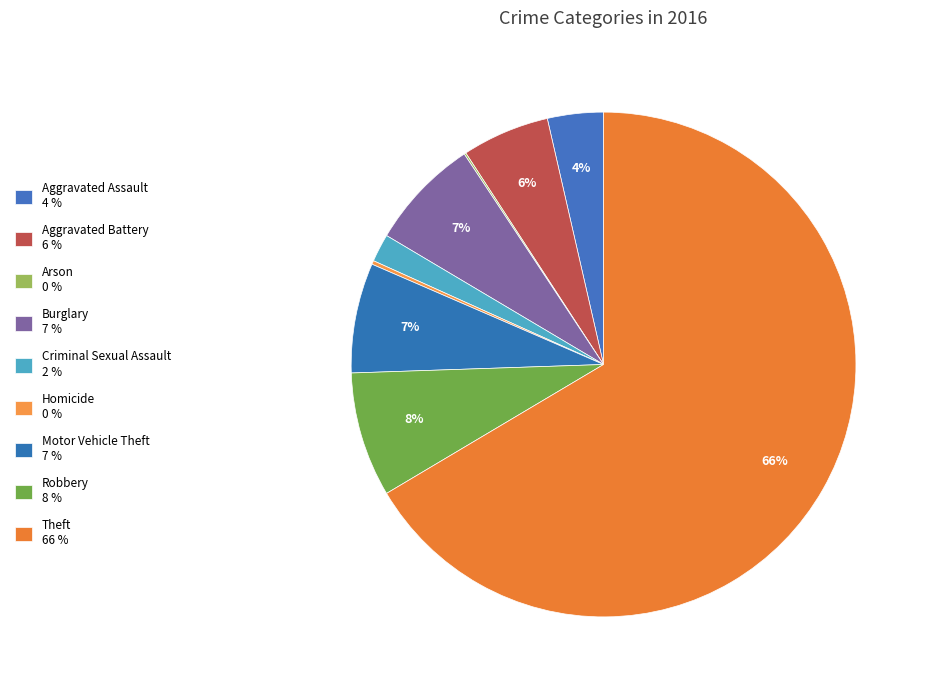

Combined, do Theft and Robbery account for over 50%?

Yes